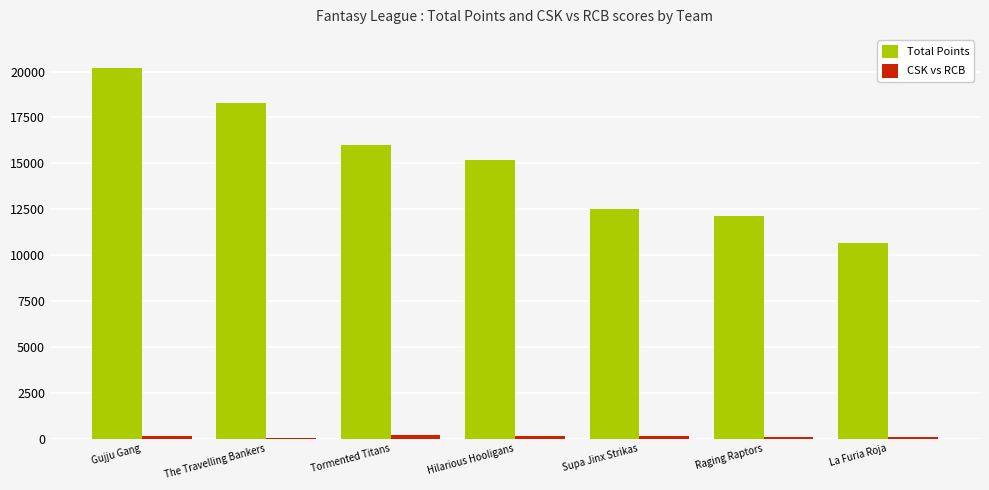

Which series has the largest total across all categories?

Total Points